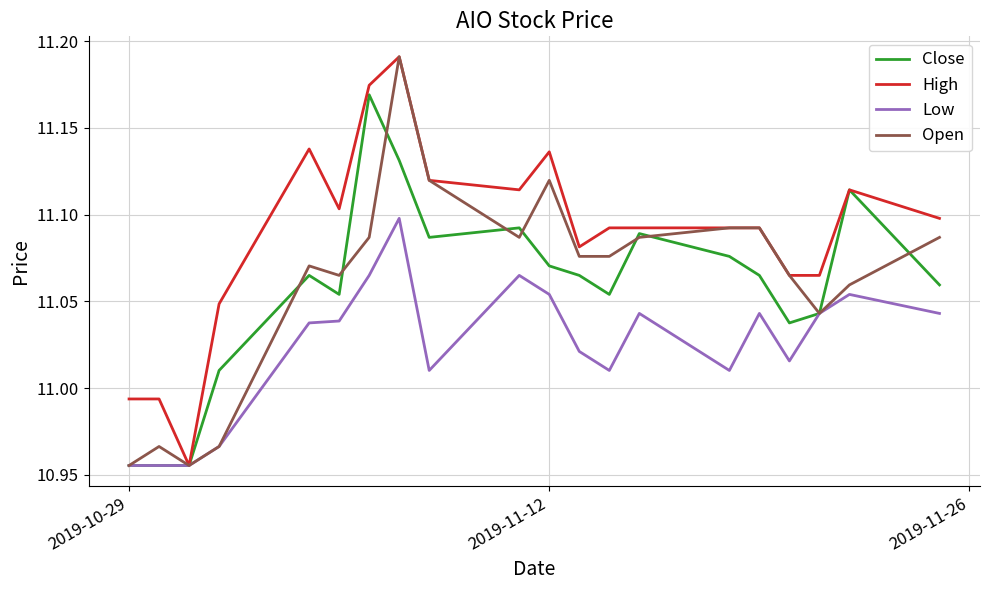

Which series has the largest total across all categories?

High